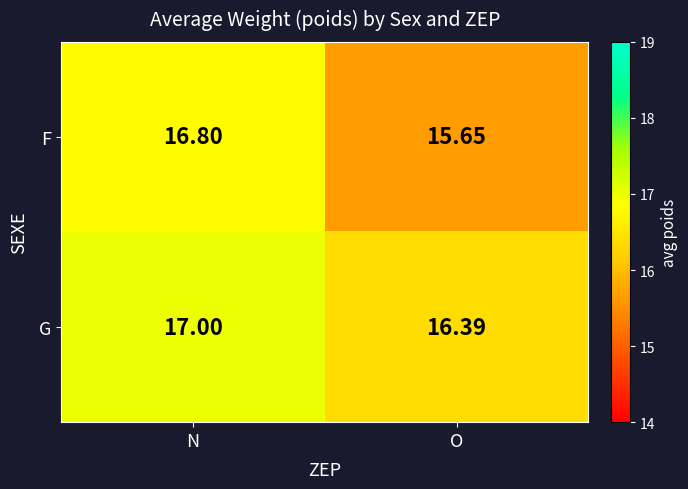

Rank the series by their maximum value, from highest to lowest.

G, F